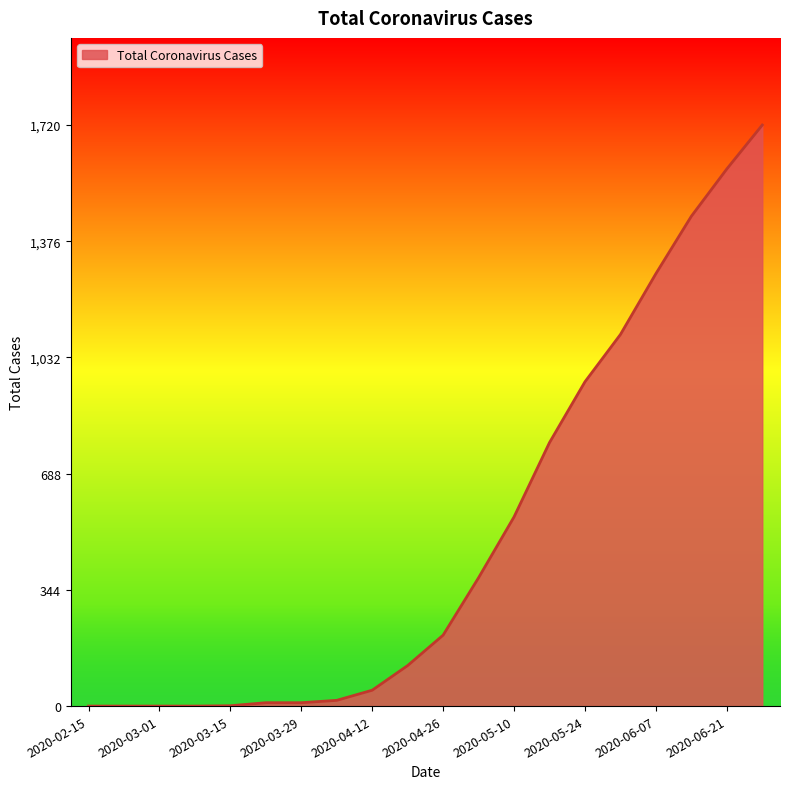

What is the difference between the maximum and minimum values?

1720